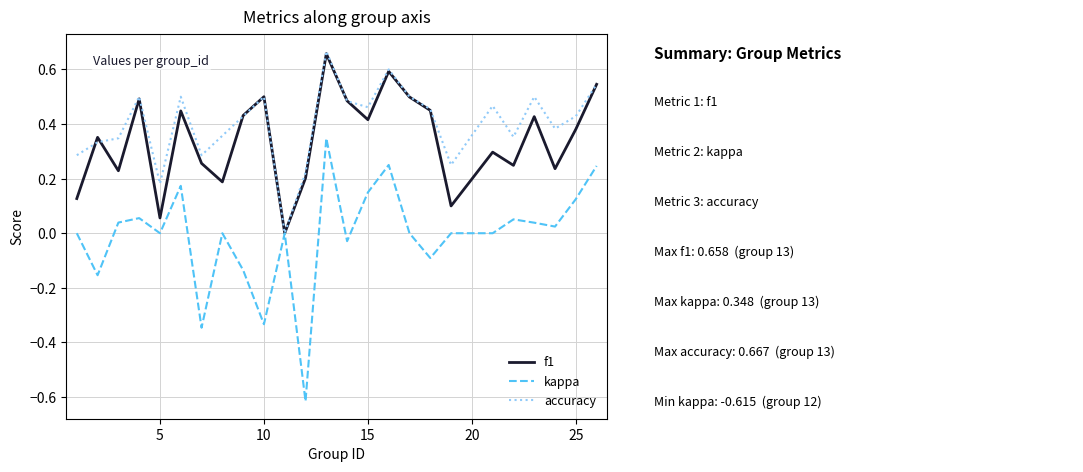

Which series has the largest total across all categories?

accuracy